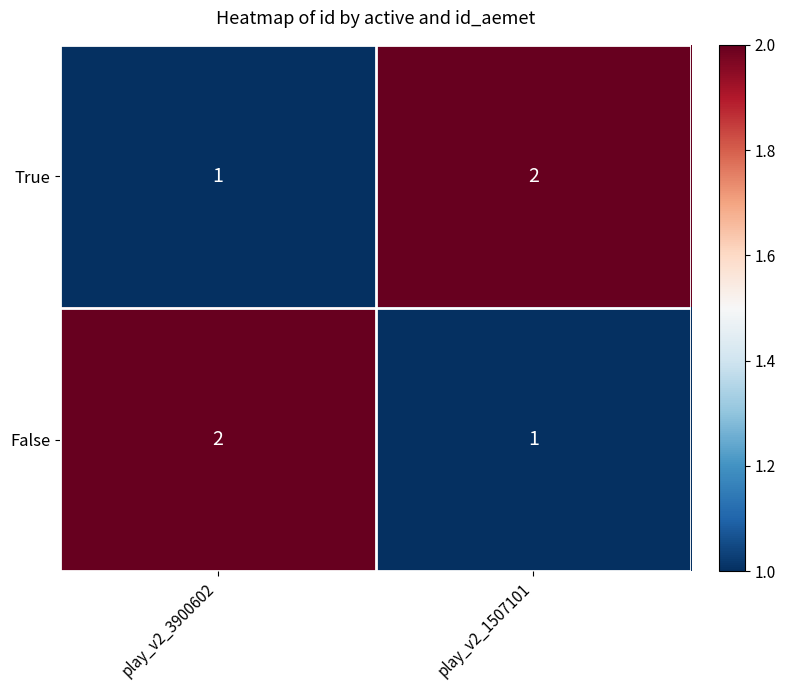

Reading left to right, list all the values displayed in this chart.

True: 1	2
False: 2	1